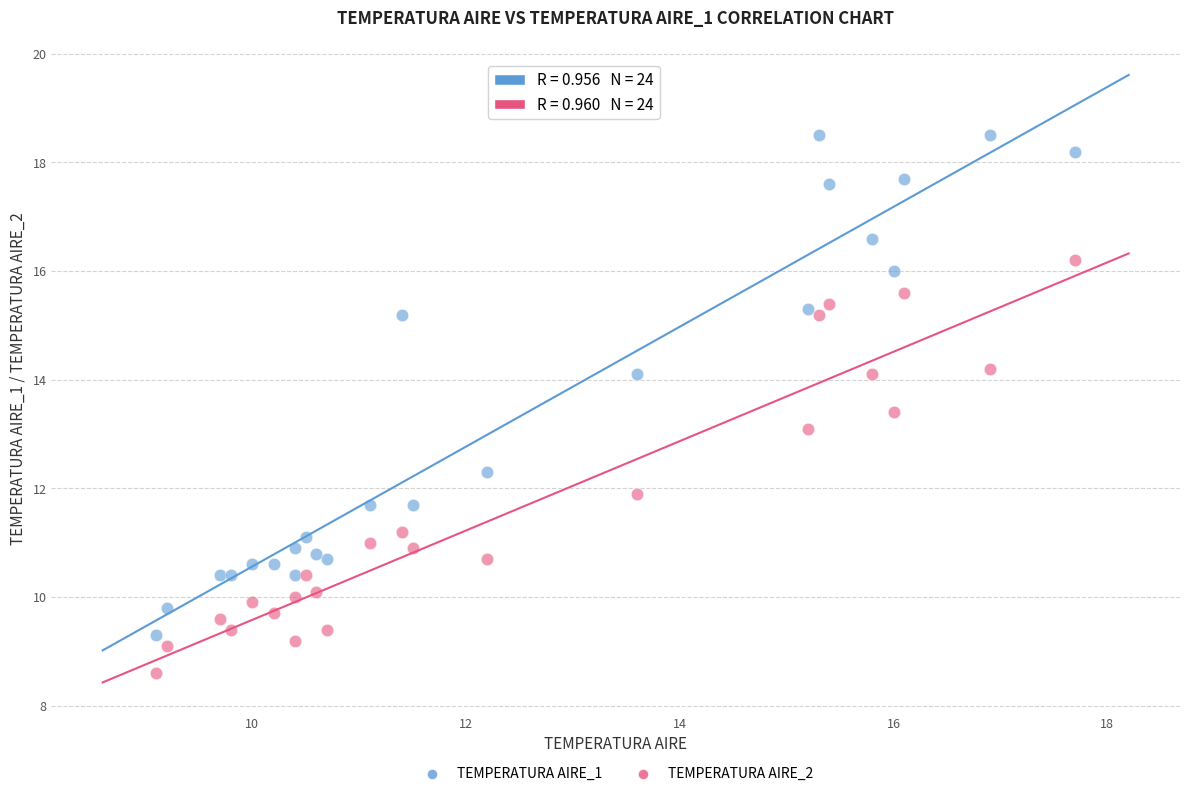

What are all the series names shown in the legend?

TEMPERATURA AIRE_1, TEMPERATURA AIRE_2